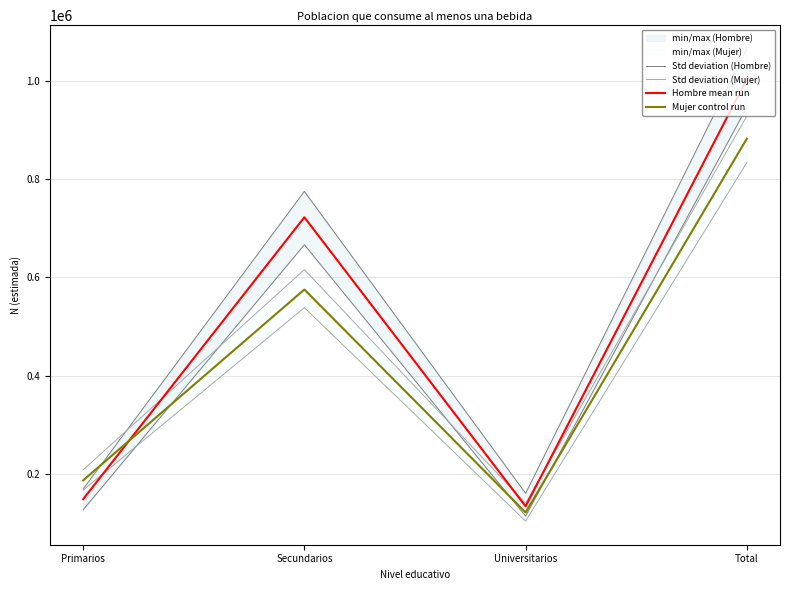

What are all the series names shown in the legend?

Std deviation (Hombre), Std deviation (Mujer), Hombre mean run, Mujer control run